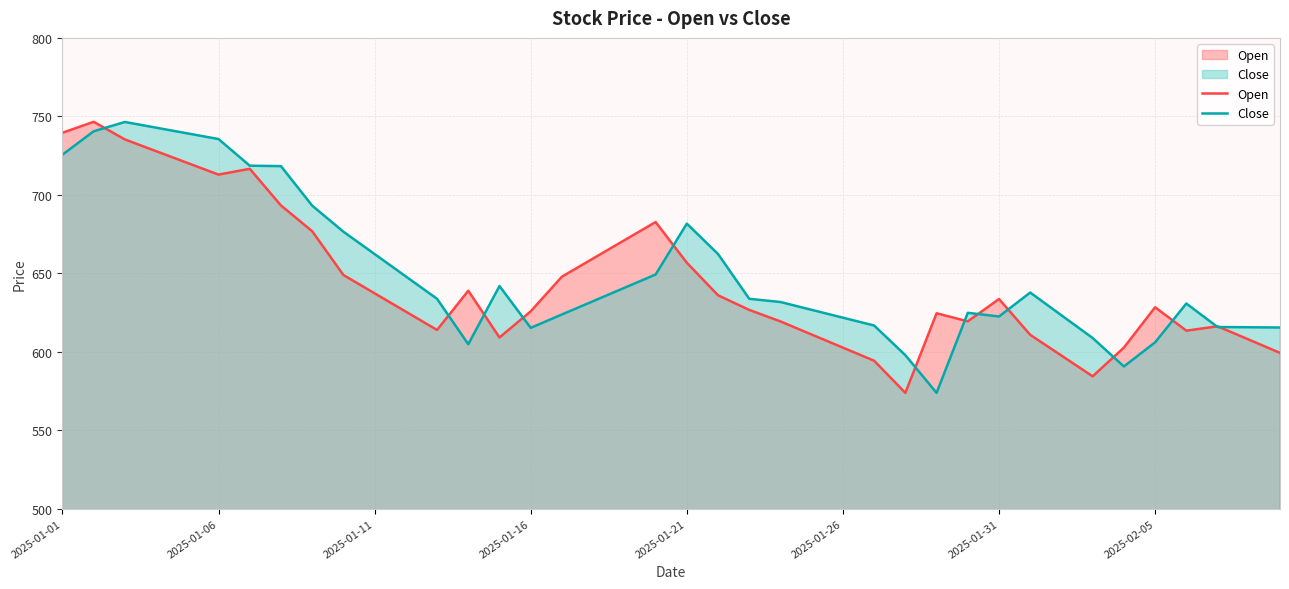

What is the average value of the Open series?

644.7